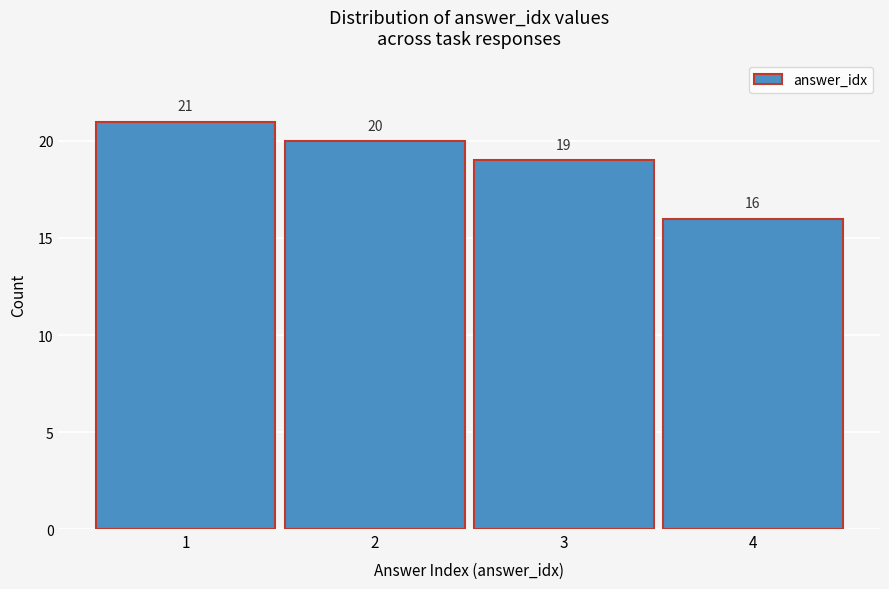

Reading right to left, what are all the values shown in this chart?

16	19	20	21